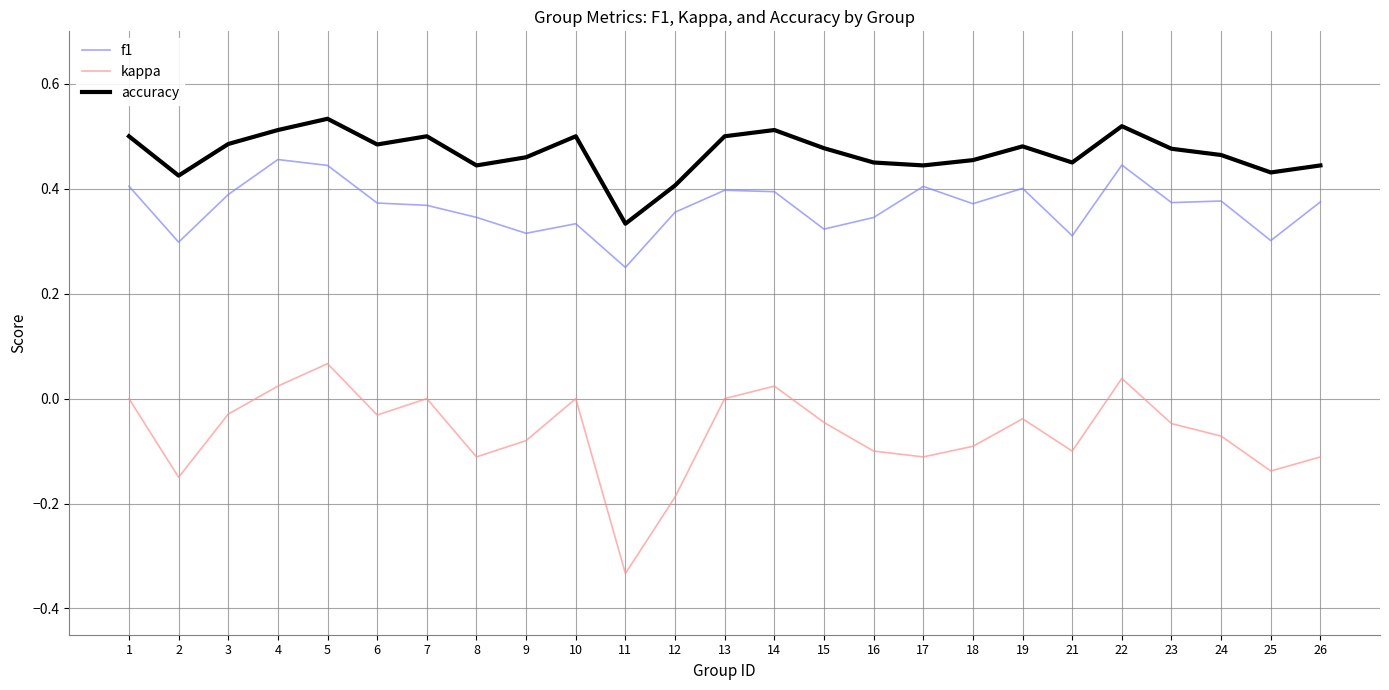

True or false: f1 has more than 1 points higher than both neighbors.

True